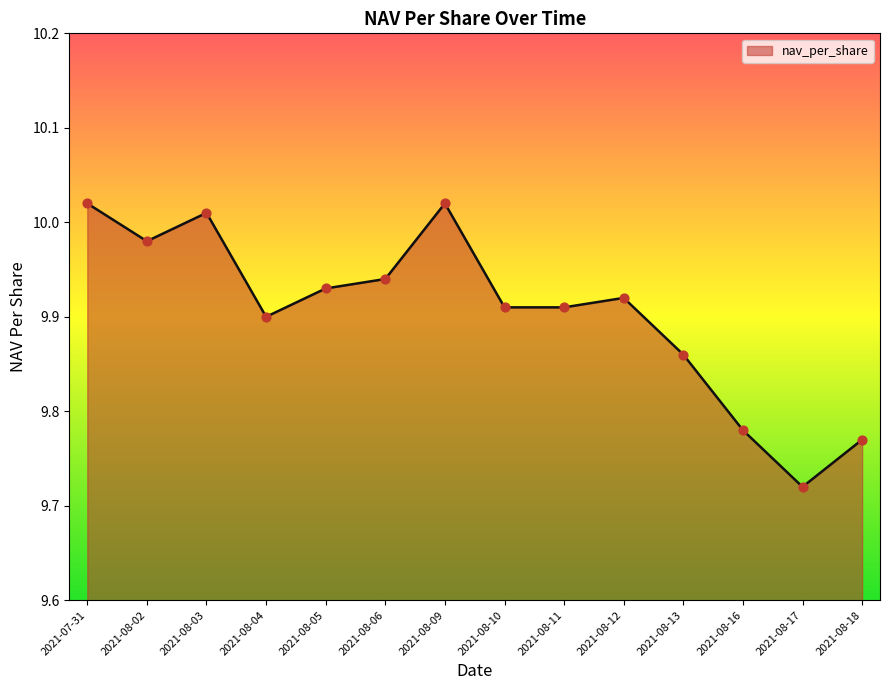

What is the change in value from 2021-08-11 to 2021-08-16?

-0.1